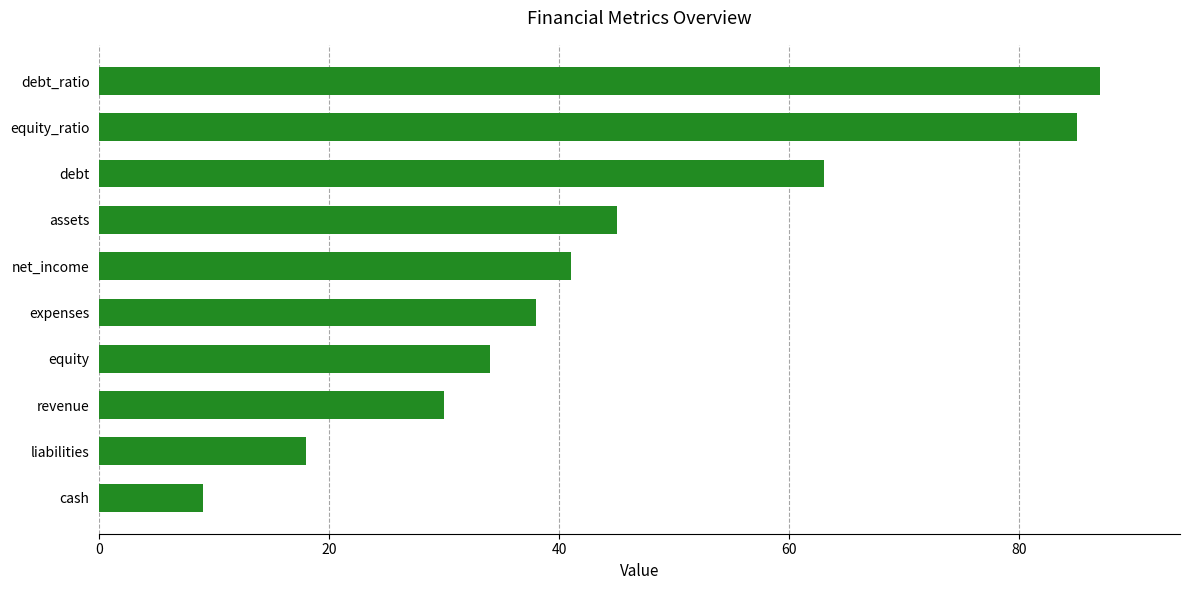

Rank the categories by value from lowest to highest.

cash, liabilities, revenue, equity, expenses, net_income, assets, debt, equity_ratio, debt_ratio